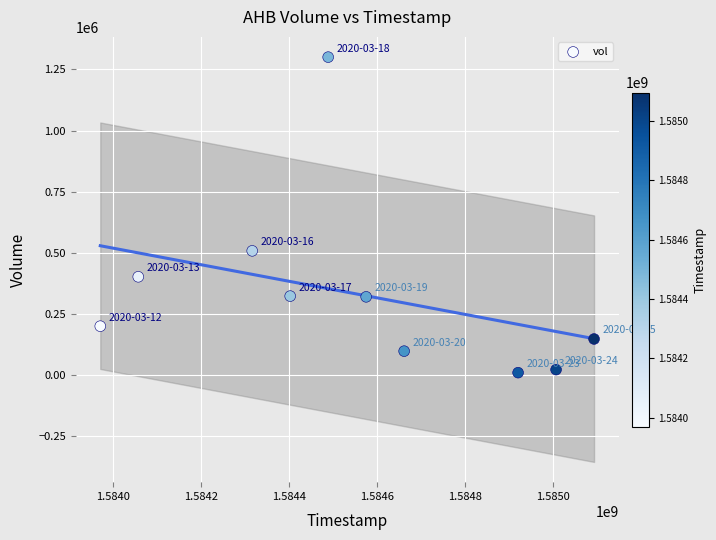

What is the average Y value?

333100